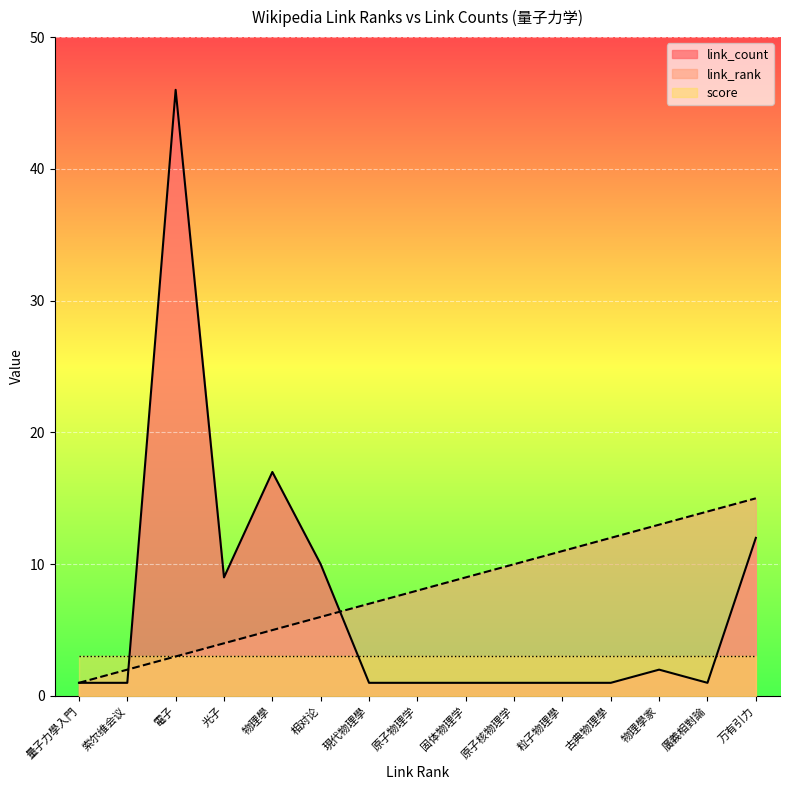

List the series in order of their overall mean, lowest first.

score, link_count, link_rank